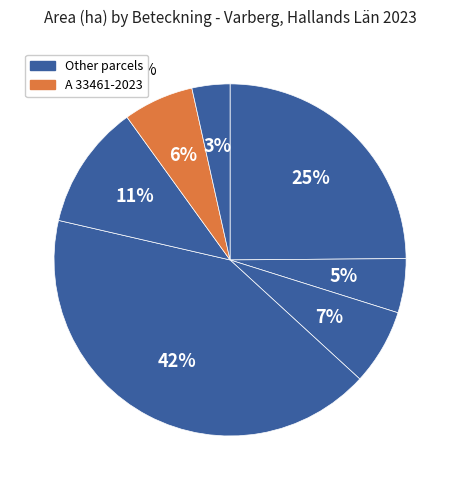

Is it true that A 33461-2023 is 6% of the pie?

True